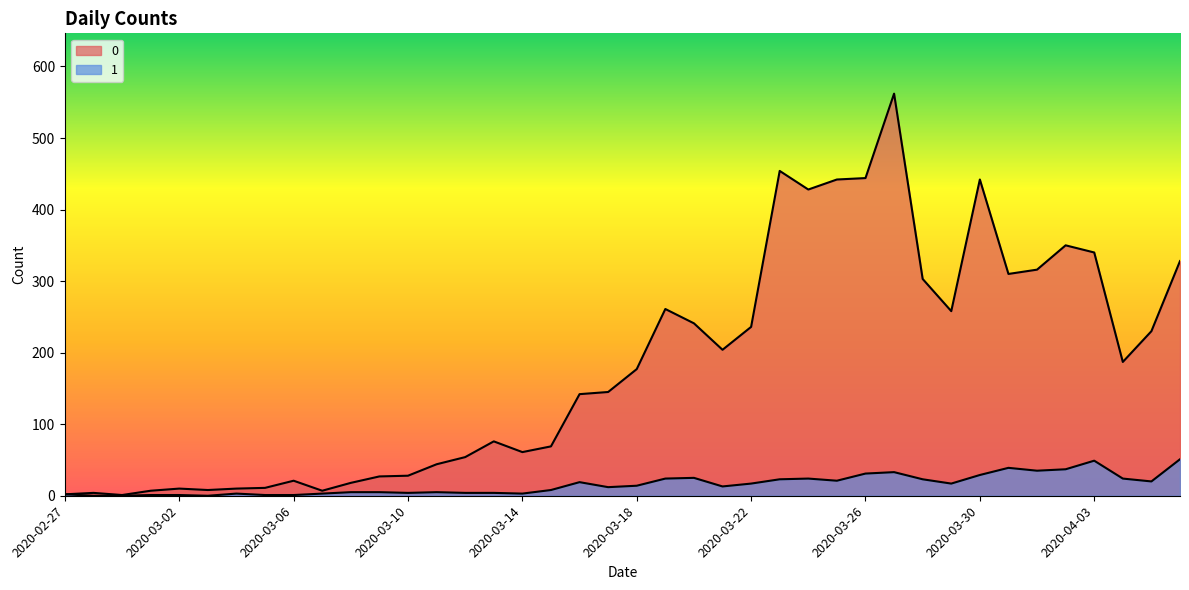

Reading left to right, what are all the values shown in this chart?

0: 2	4	1	7	10	8	10	11	21	7	18	27	28	44	54	76	61	69	142	145	177	261	241	204	236	454	428	442	444	562	303	258	442	310	316	350	340	187	230	328
1: 2	0	0	1	1	0	3	1	1	3	5	5	4	5	4	4	3	8	19	12	14	24	25	13	17	23	24	21	31	33	23	17	29	39	35	37	49	24	20	51